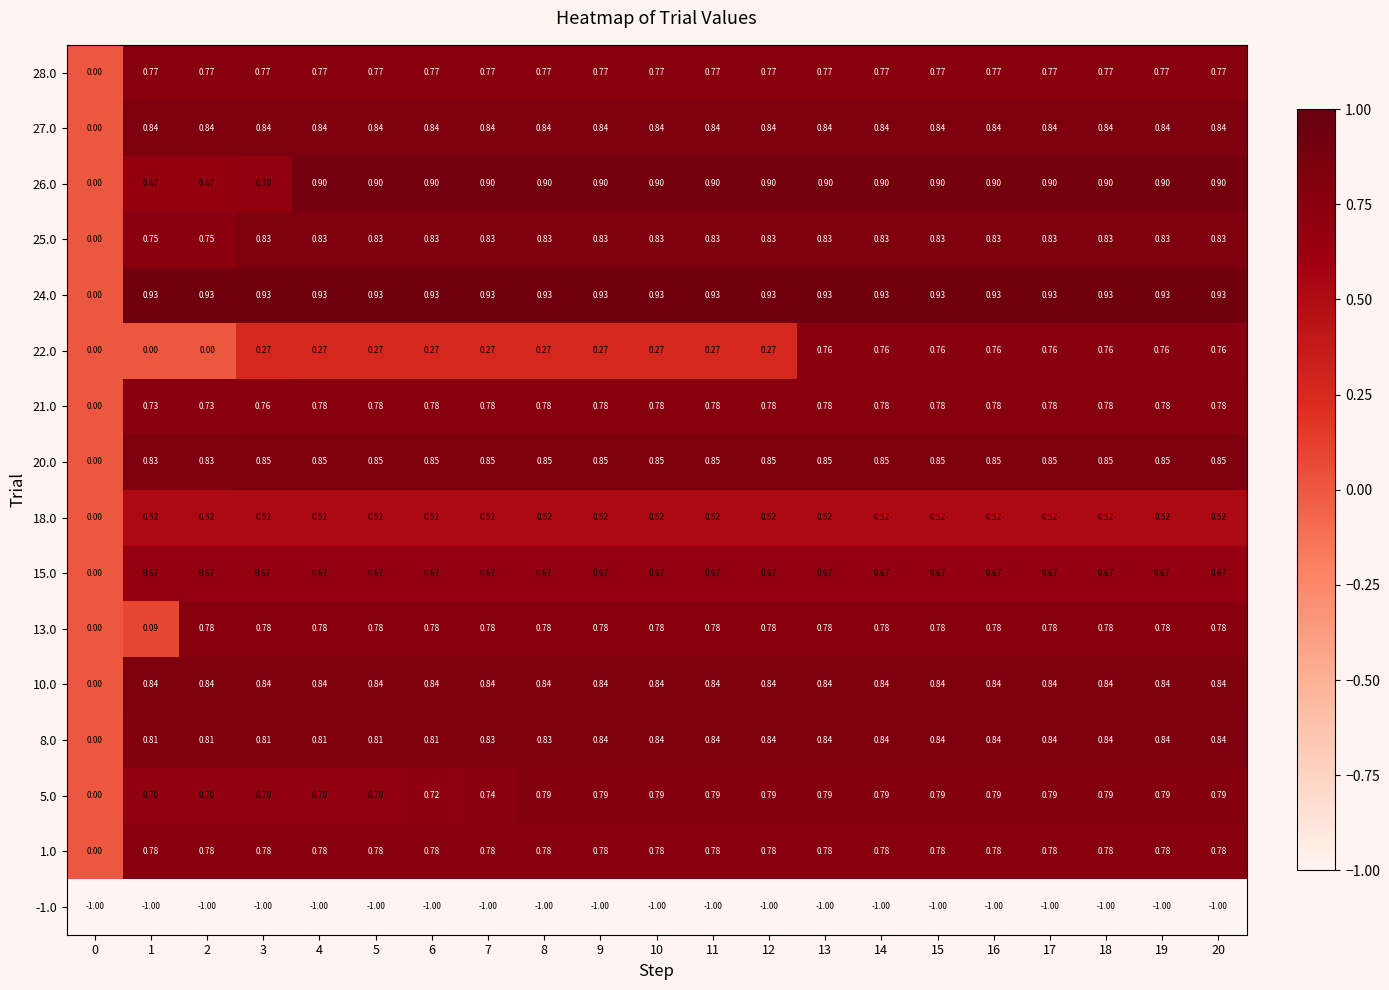

Is the value of 24.0 at 5 greater than the value of 15.0 at 16?

Yes